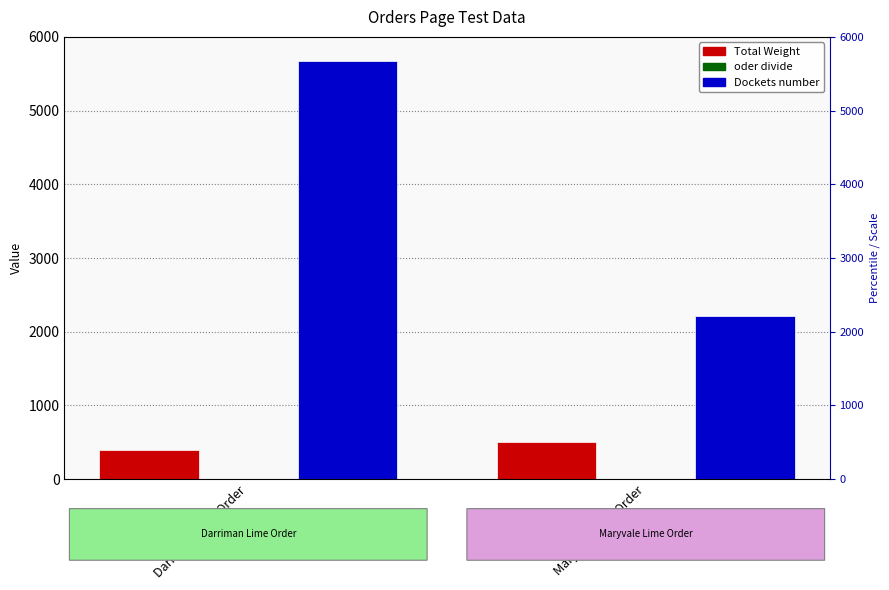

Which category has the lowest value in the Total Weight series?

Darriman Lime Order